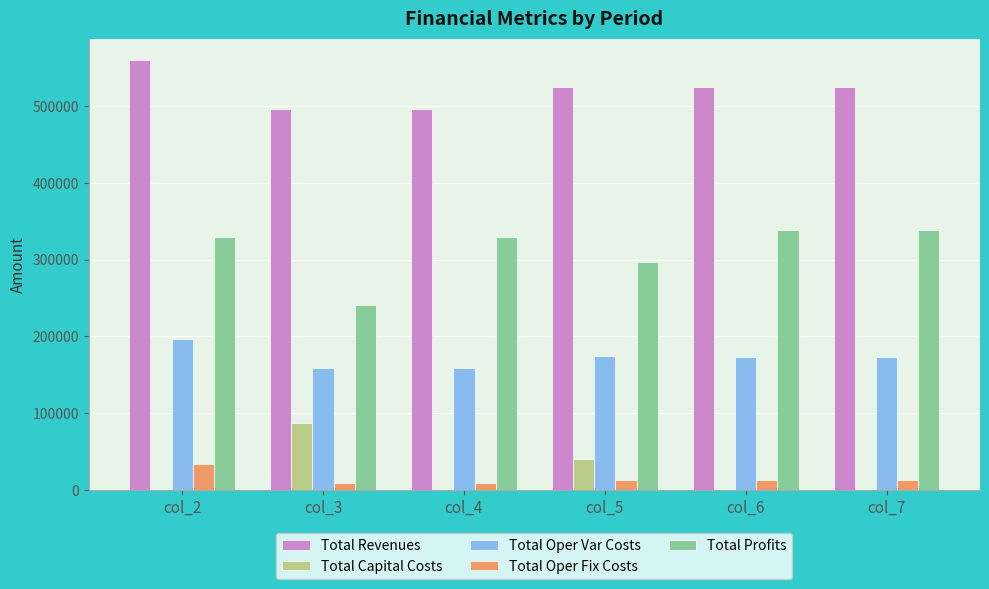

Which label corresponds to the largest value in the chart?

col_2